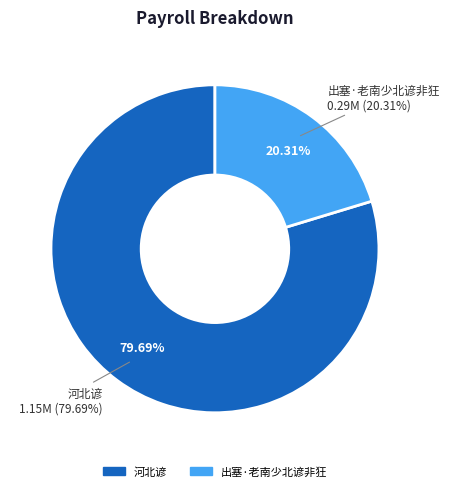

Does any single category account for the majority?

Yes